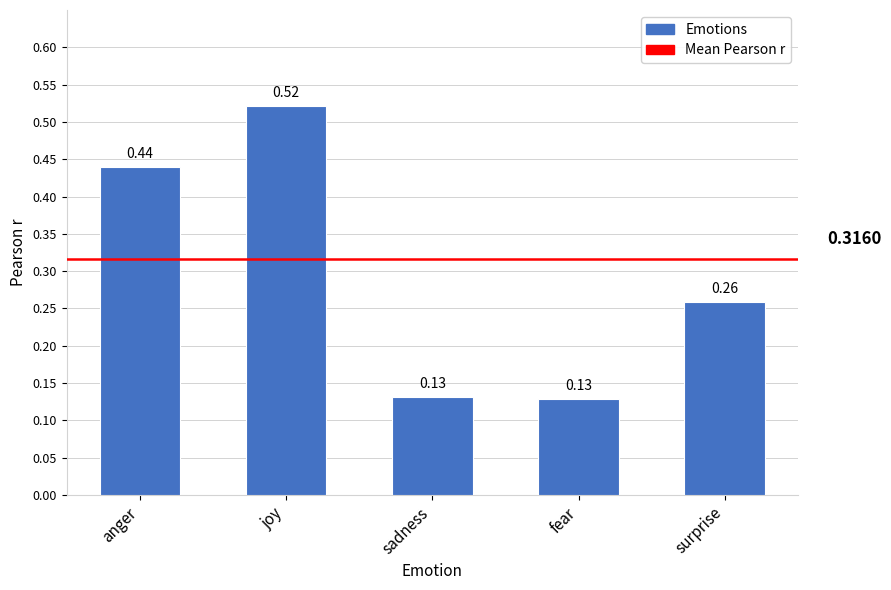

List the labels in order of value, smallest first.

fear, sadness, surprise, anger, joy